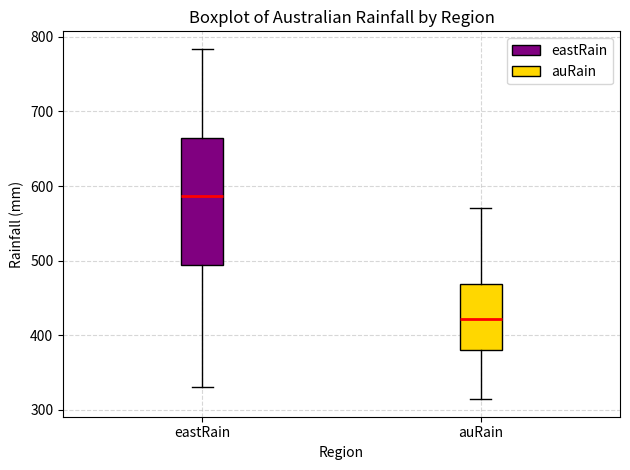

Reading left to right, read every box against the y-axis: the position of its median line, the range the box covers, and the ends of its whiskers. The values are not printed on the chart, so give them approximately, as read against the axis.

eastRain: median 590, box 490 to 660, whiskers 330 to 780
auRain: median 420, box 380 to 470, whiskers 310 to 570